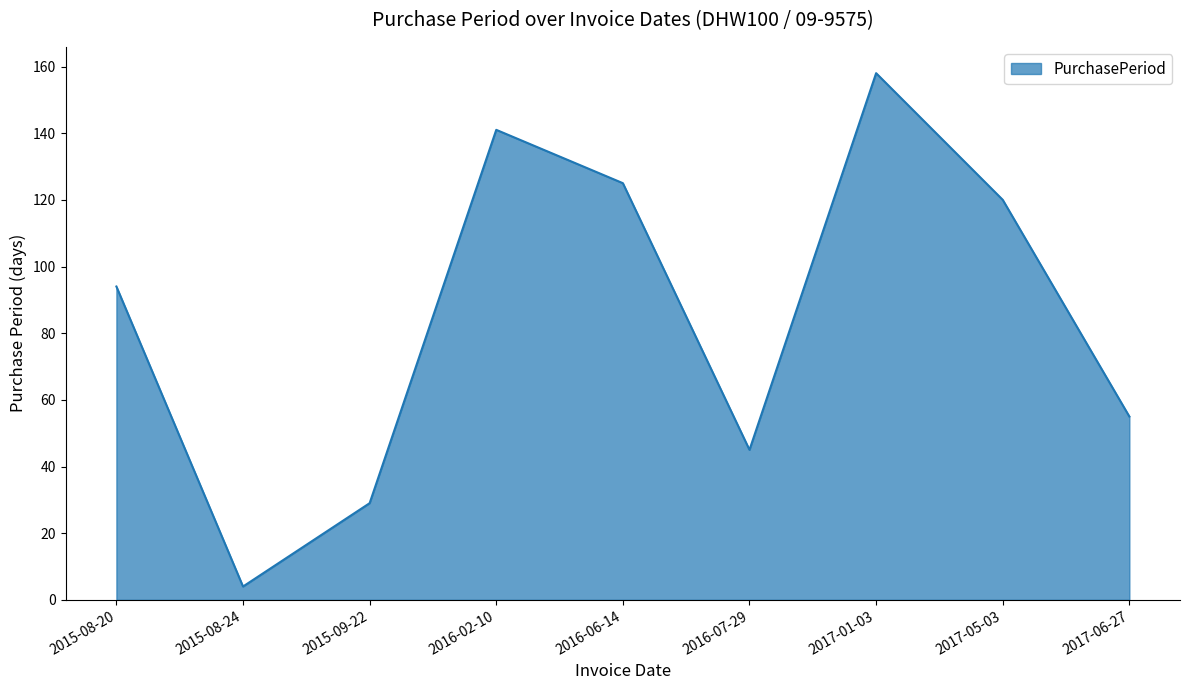

Read the value at 2016-02-10.

141